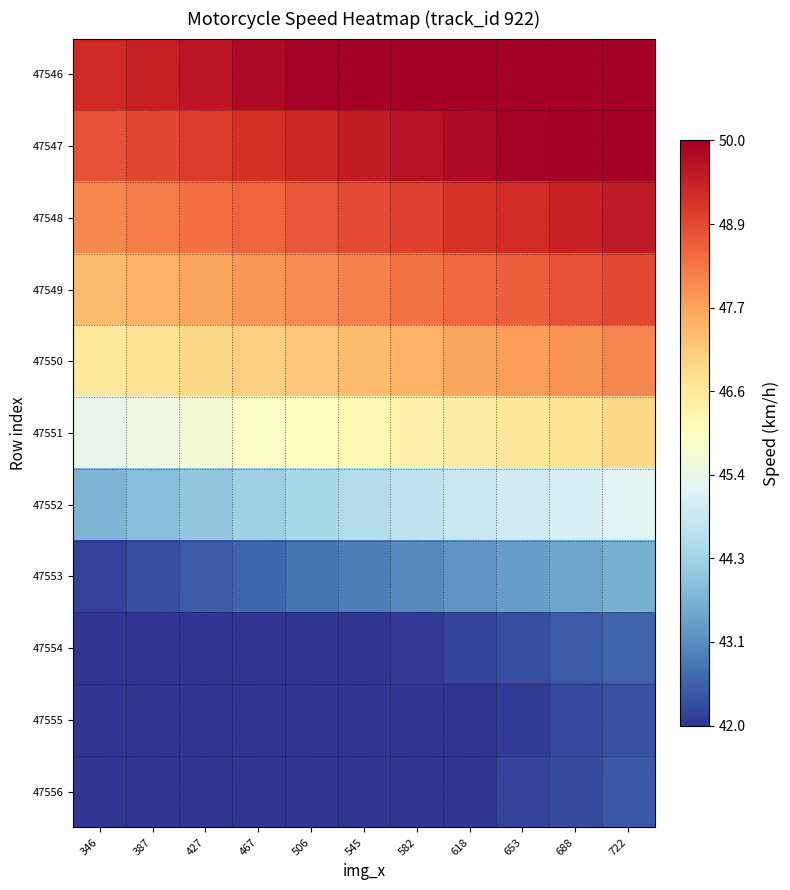

At which category does the chart reach its minimum across all series?

346